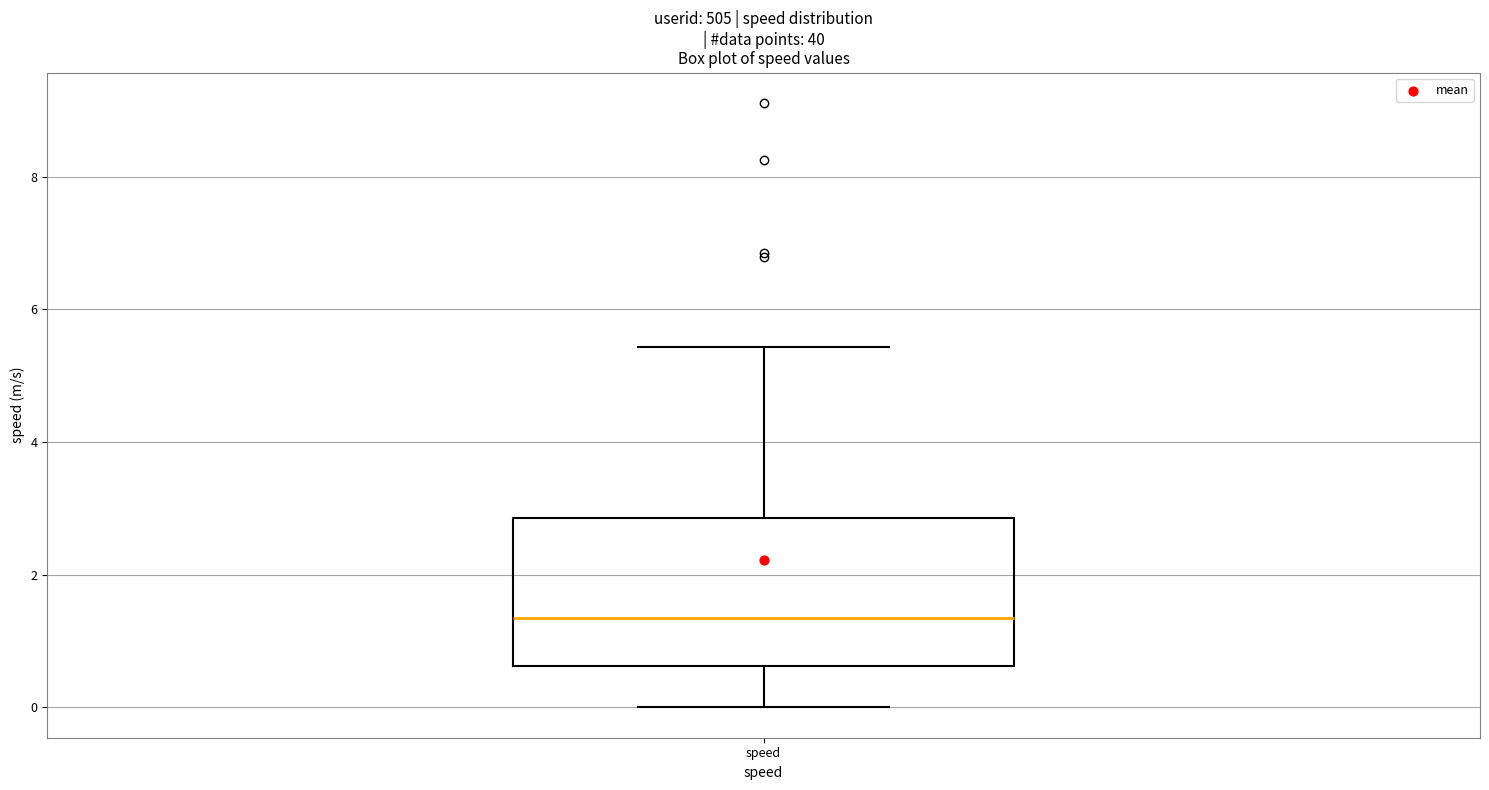

Read this box plot against the y-axis: the position of the median line, the range covered by the box, and the ends of both whiskers. The values are not printed on the chart, so give them approximately, as read against the axis.

median 1.4, box 0.6 to 2.8, whiskers 0.0 to 5.4